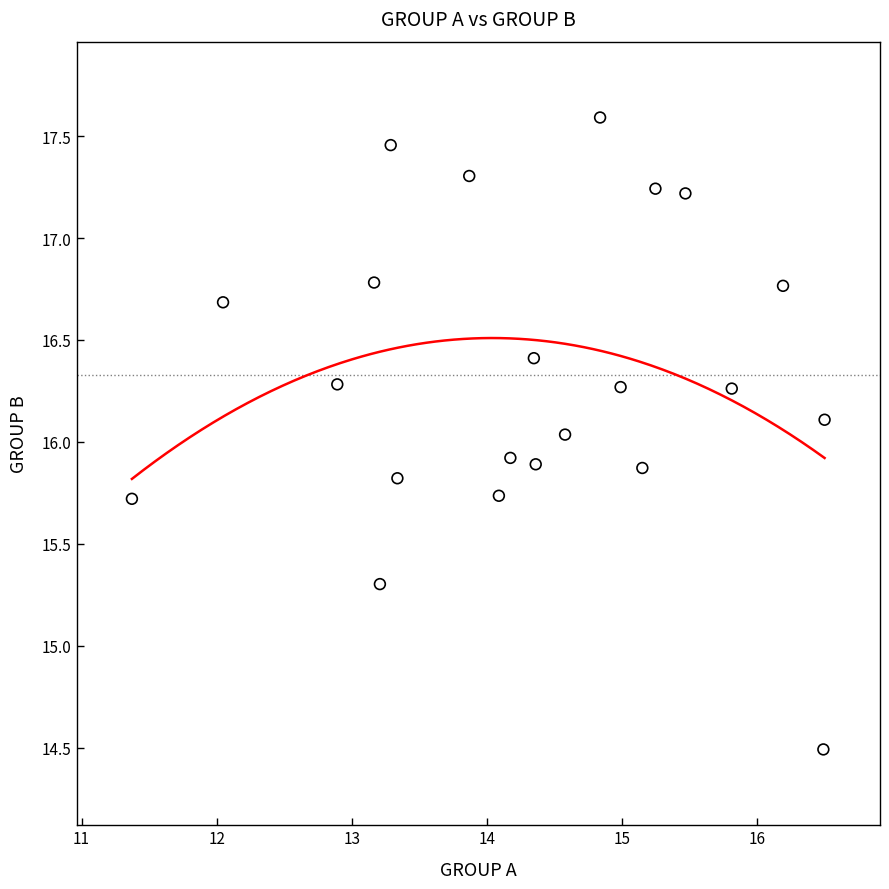

What is the range of Y values (max minus min)?

3.1